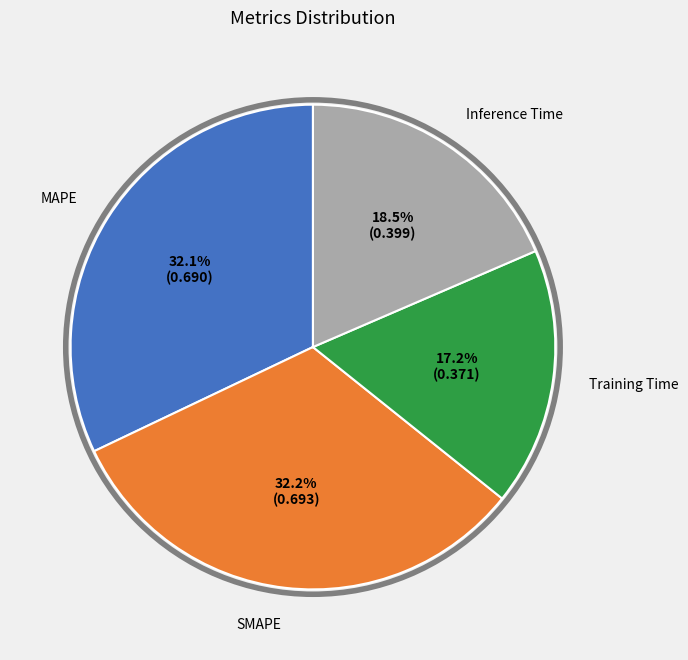

To the nearest percent, what is the difference between the largest and smallest slice percentages?

15%